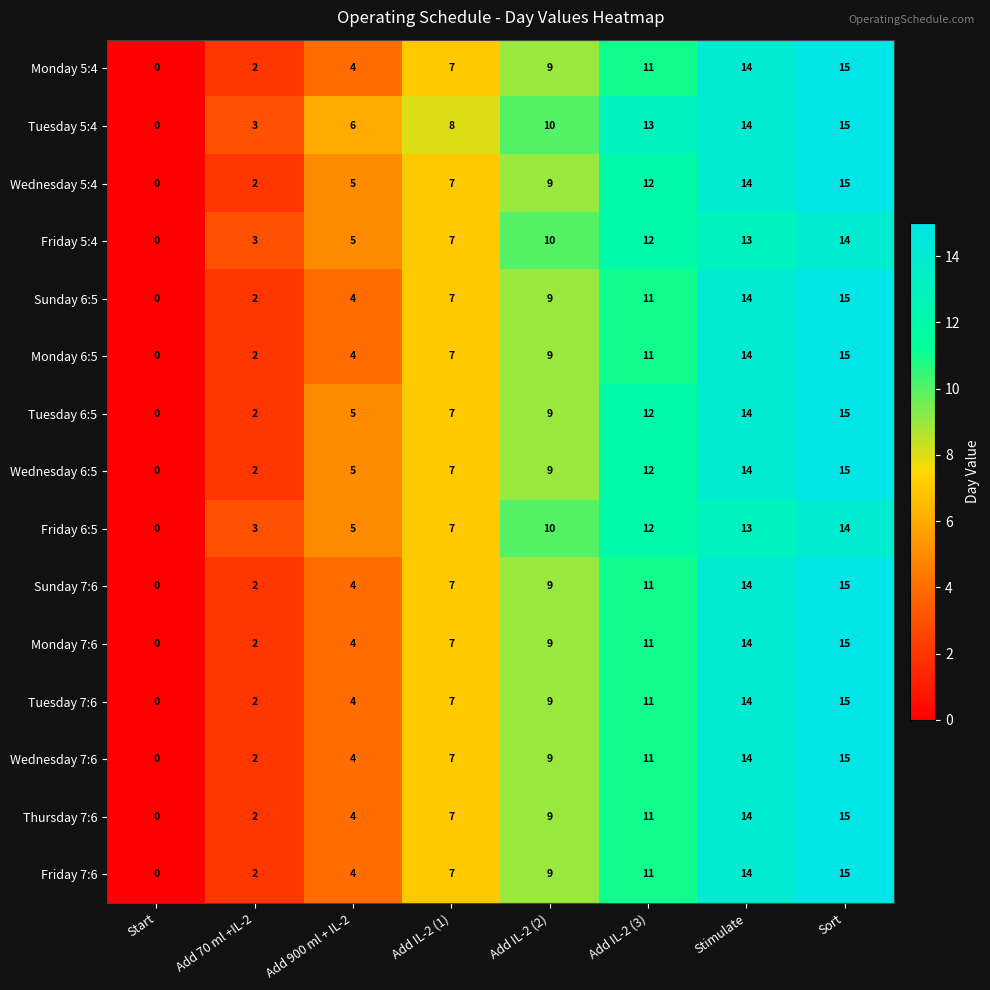

At which category is the sum across all series the highest?

Sort